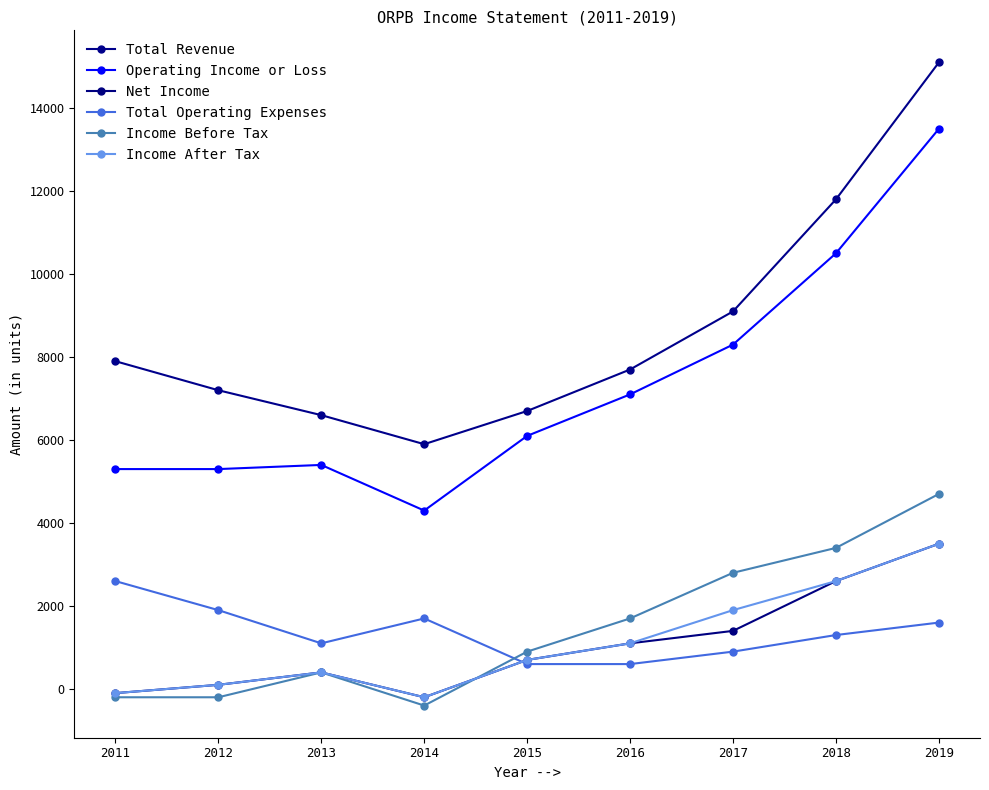

Which category has the lowest value across all series?

2014